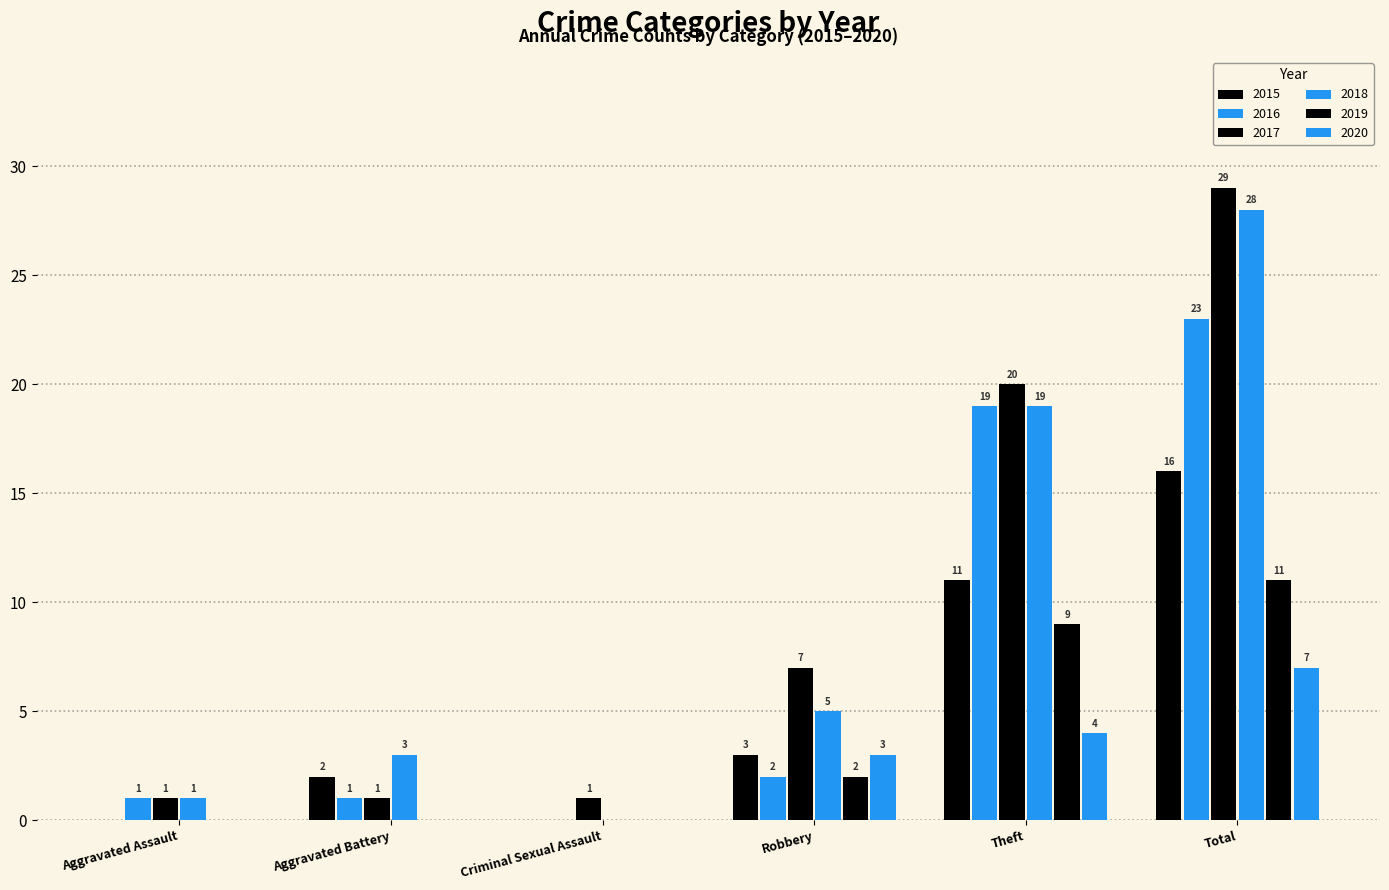

Are the bars grouped side by side (vs. stacked)?

Yes